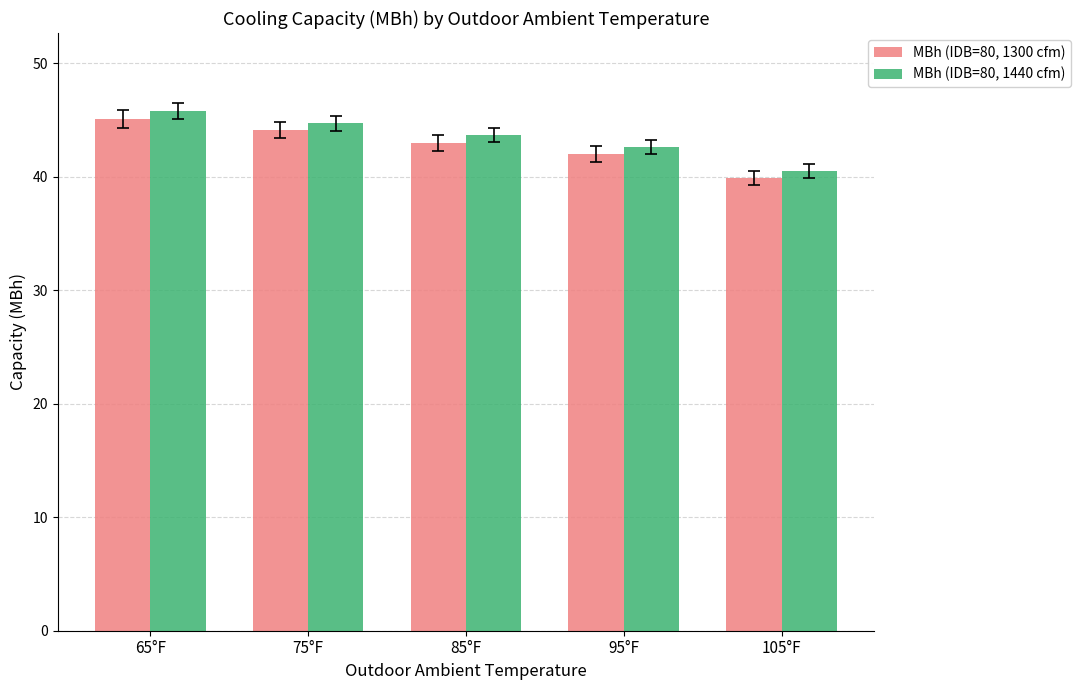

What is the difference between the highest and lowest values at 75°F?

0.6